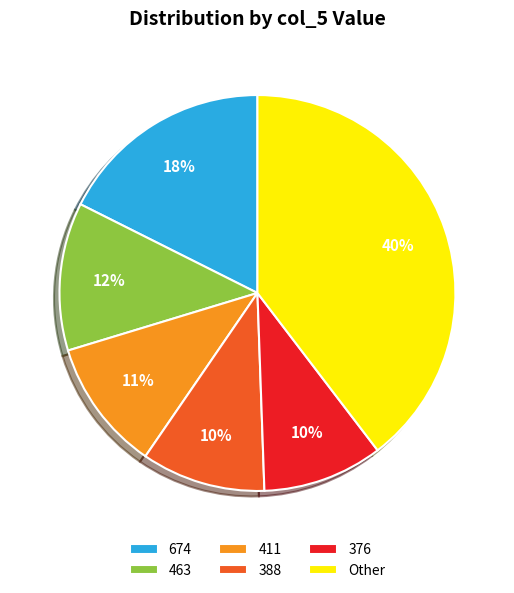

How many segments does this pie chart have?

6